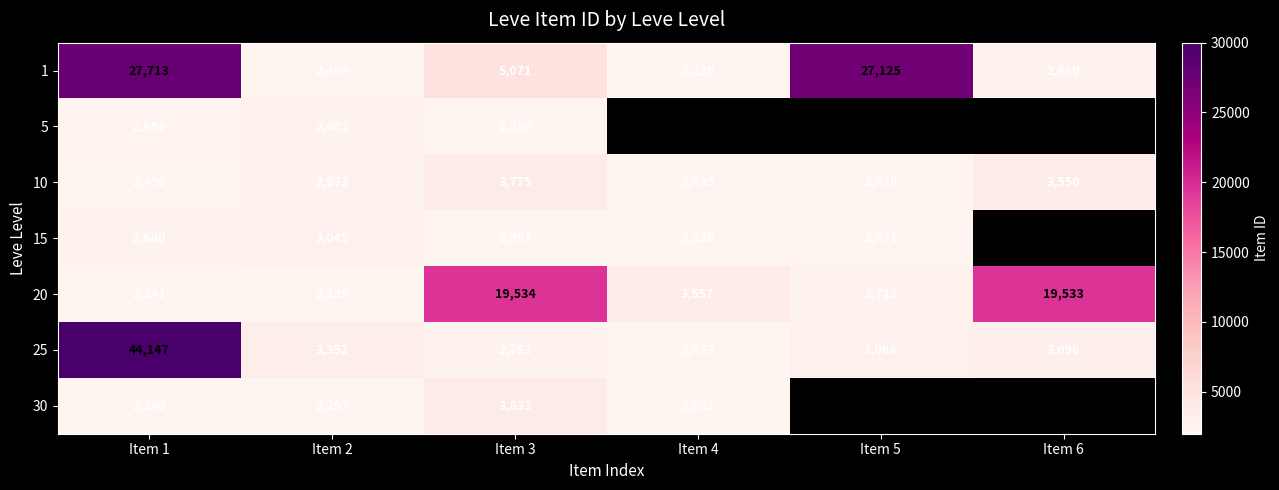

What is the spread (max minus min) of values at Item 1?

41906